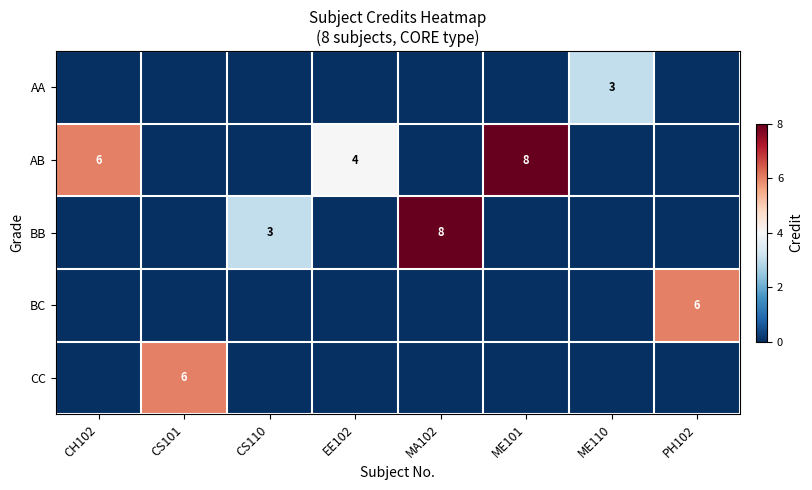

The value of AB at CH102 is 6. True or false?

True